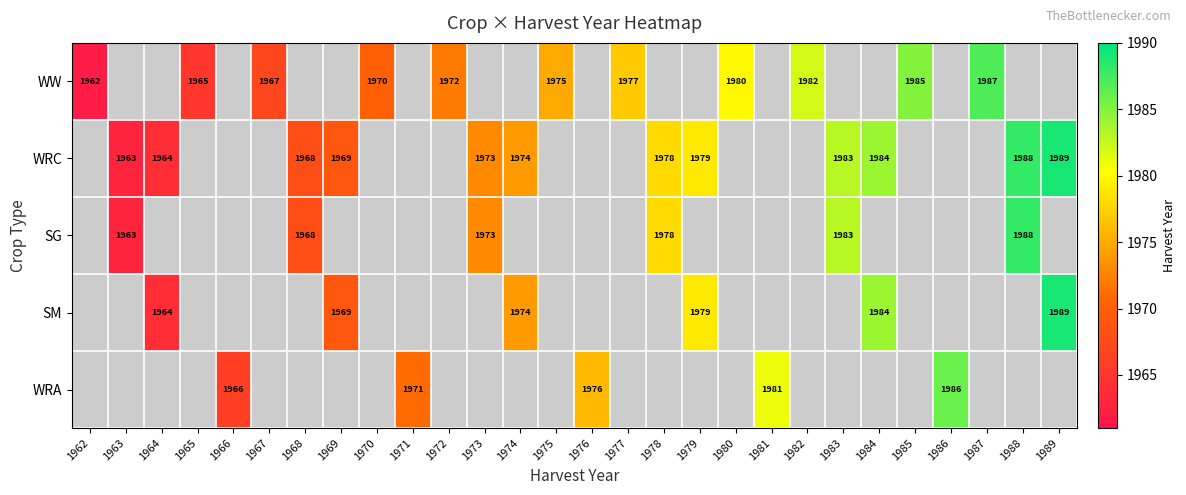

Is it true that WRC equals 3277 at 1984?

False